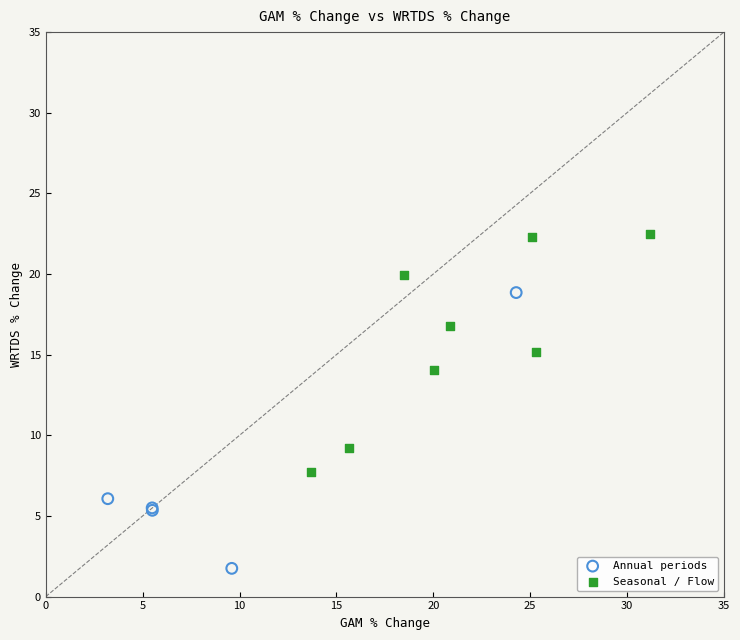

Which series has the largest Y range (max minus min)?

Annual periods